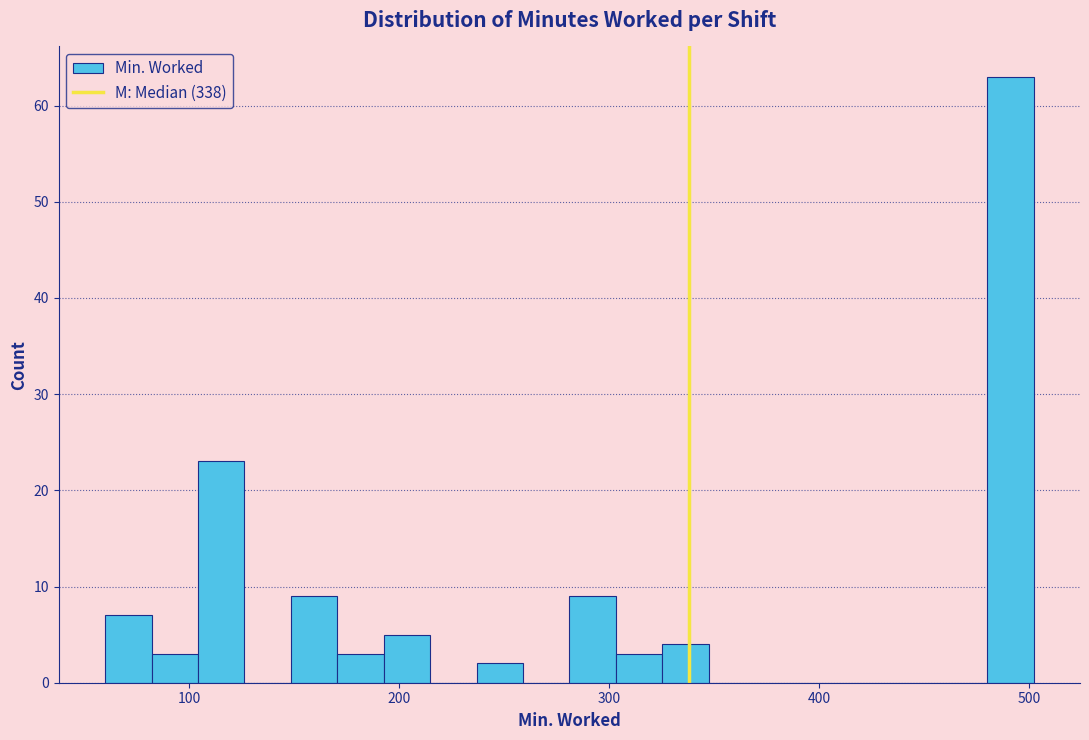

Read against the x-axis, roughly where is the centre of the tallest bar?

490